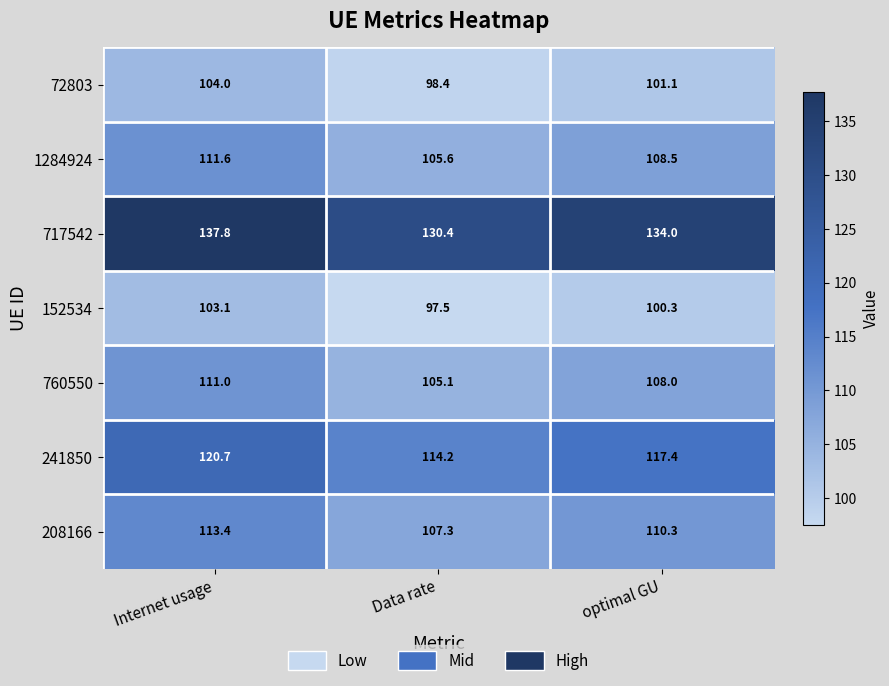

At which label does 717542 first exceed 134?

Internet usage